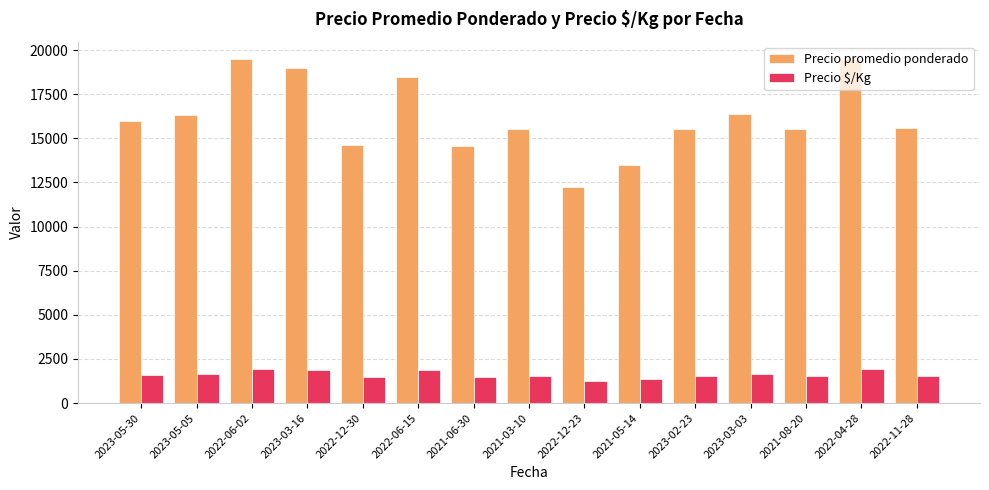

What is the lowest value of the Precio promedio ponderado series?

12250